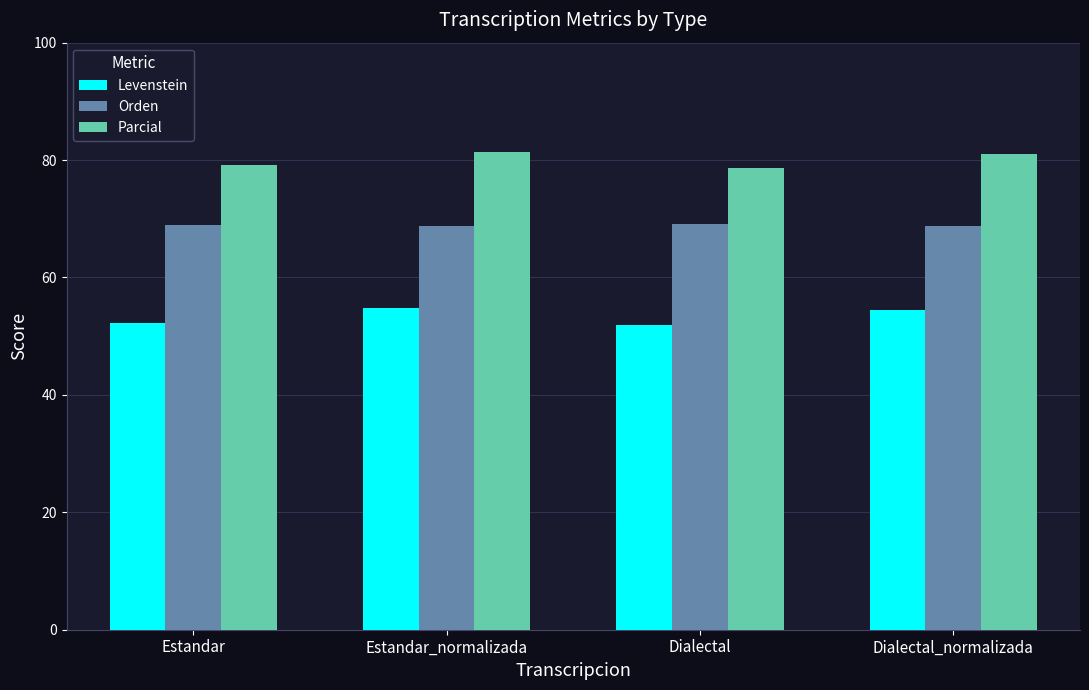

The Parcial series shows 81.0 at Dialectal_normalizada. True or false?

True